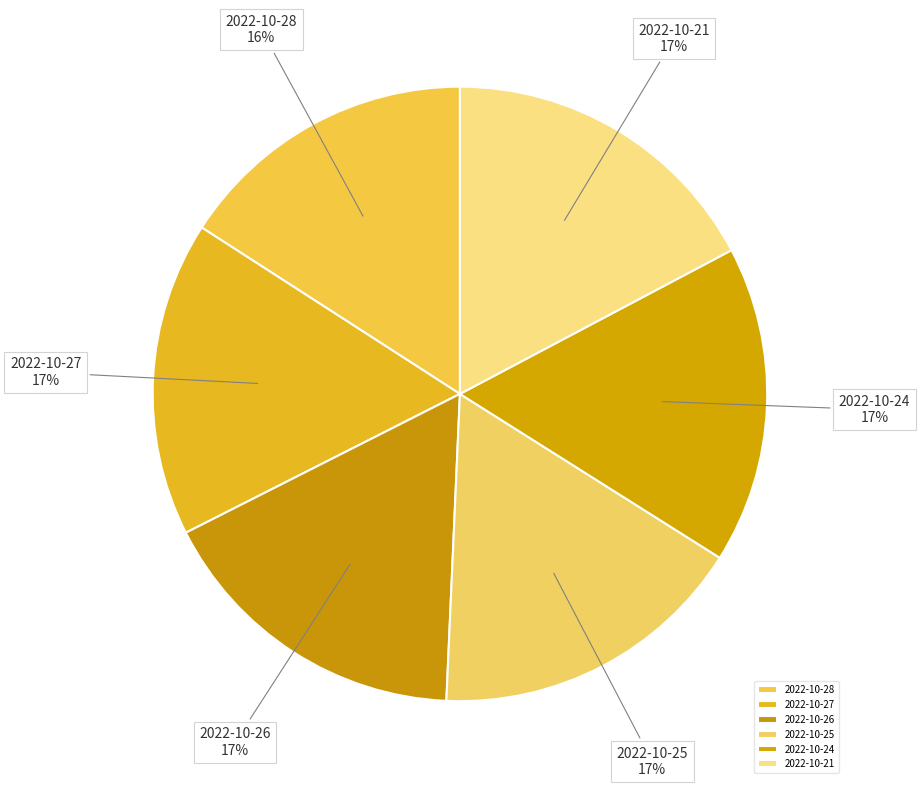

Do 2022-10-26 and 2022-10-25 together represent more than half of the pie?

No